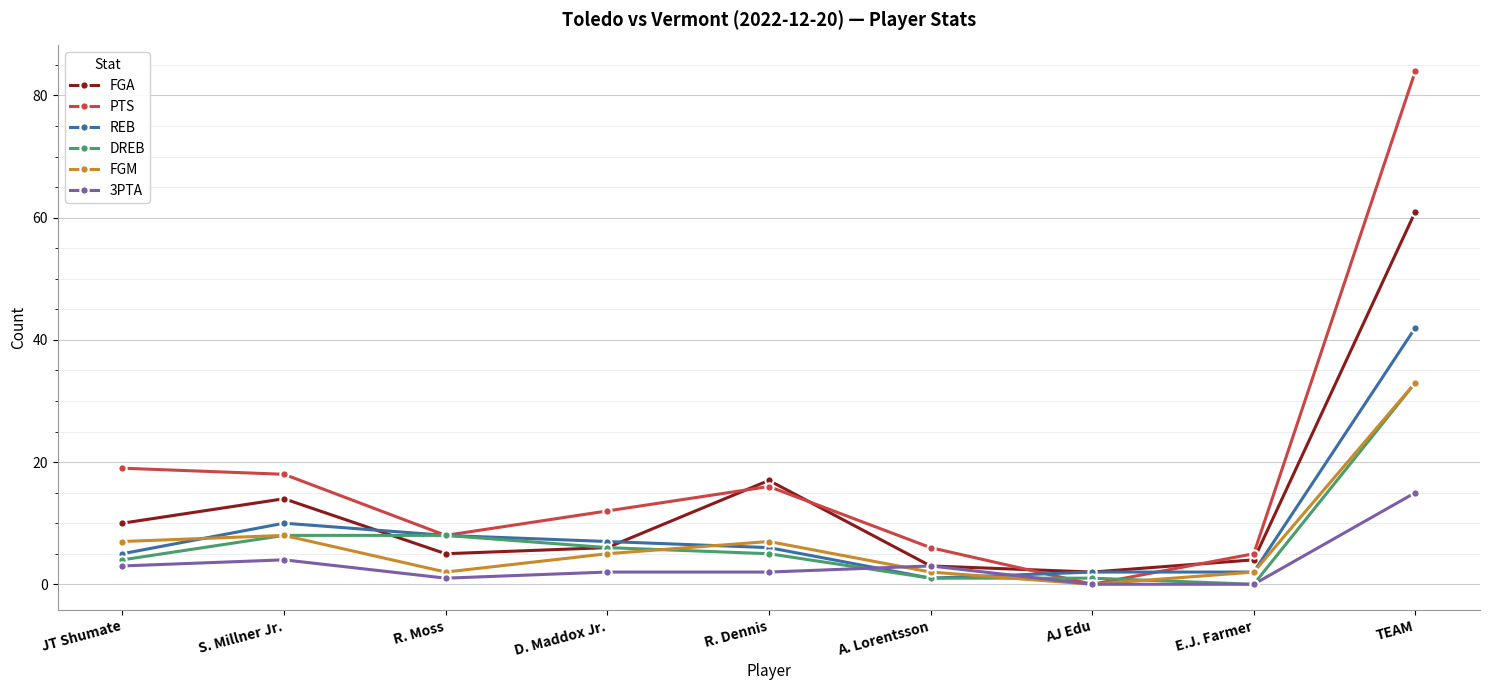

What is the maximum value for DREB?

33